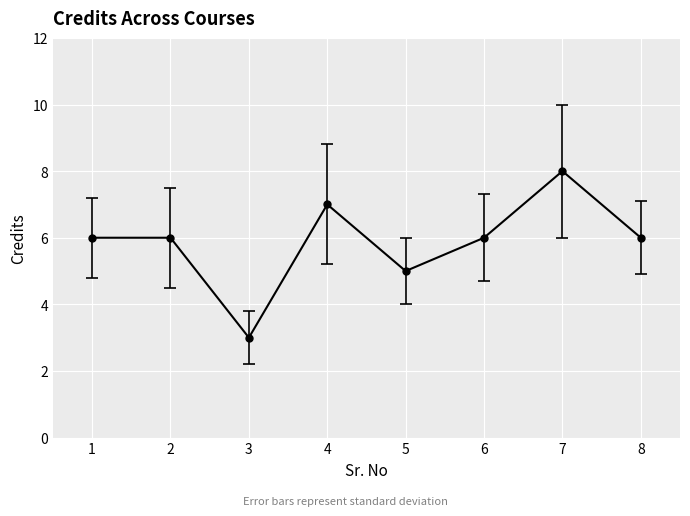

Count the number of data series in this chart.

1